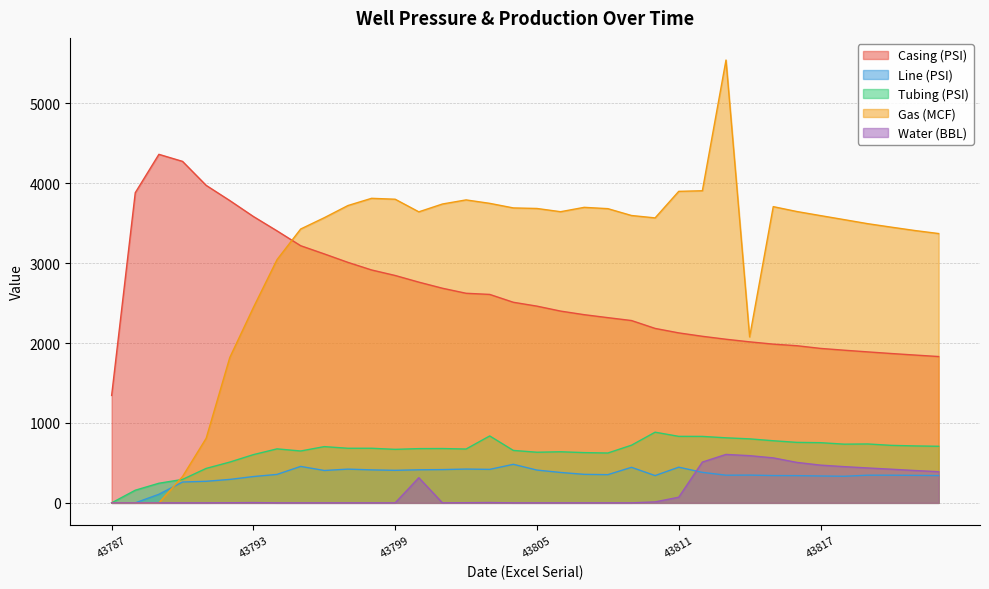

What is the value of the Casing (PSI) point at the 12th from the left?

2914.0